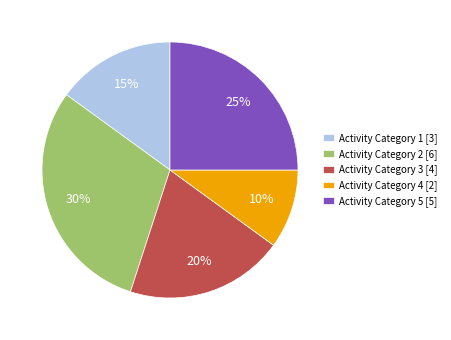

Is it true that Activity Category 2 [6] is 37% of the pie?

False